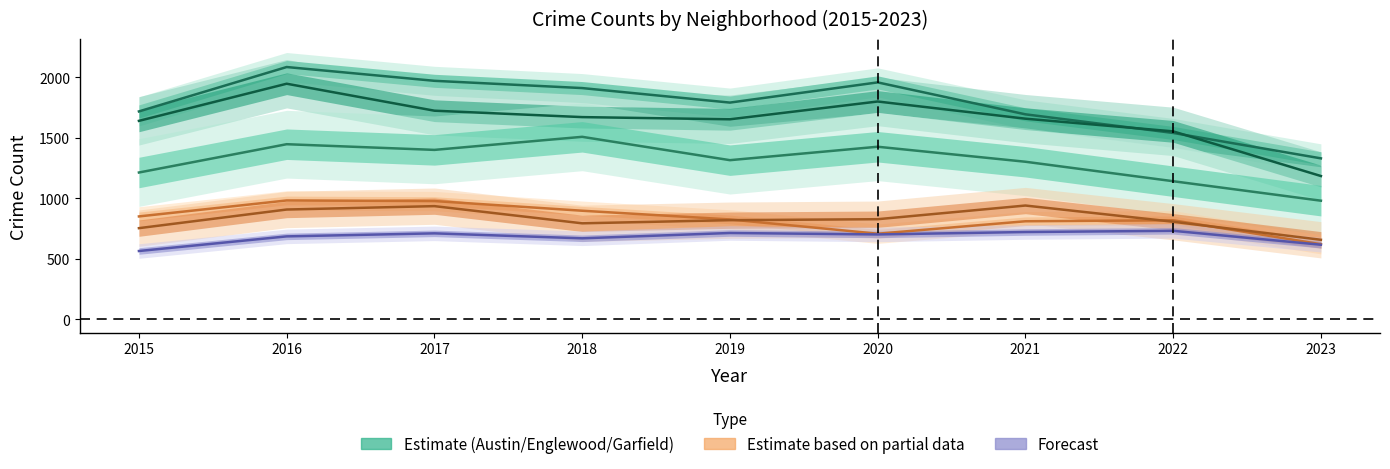

Between 2017 and 2018, which series saw the biggest shift?

Grand Crossing